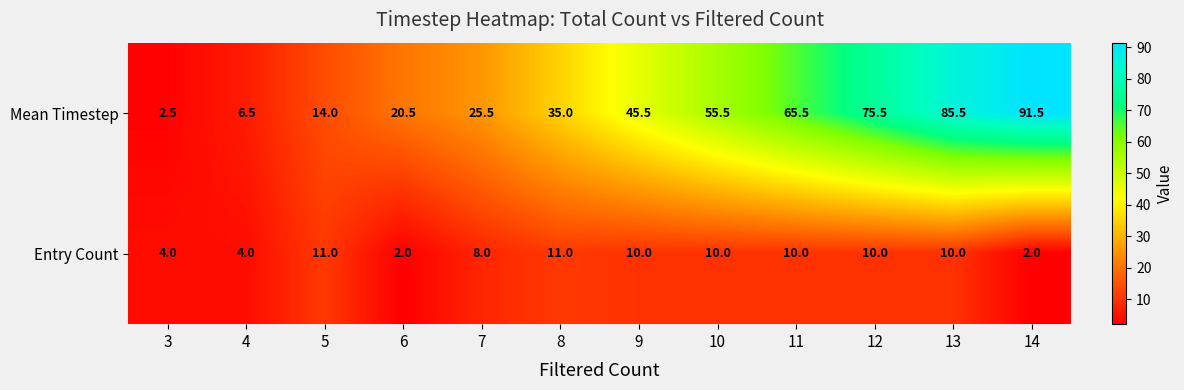

Which series has the widest spread of values?

Mean Timestep